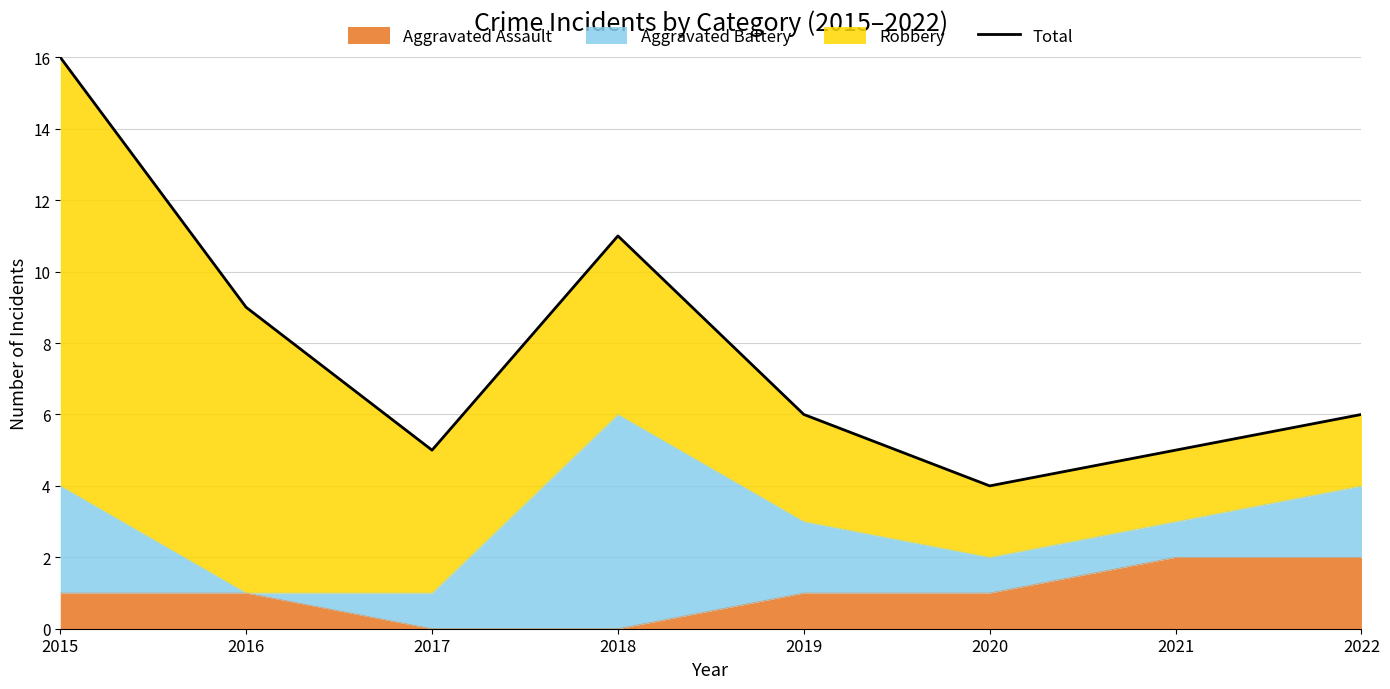

How many points are lower than both their immediate neighbors (excluding endpoints)?

2